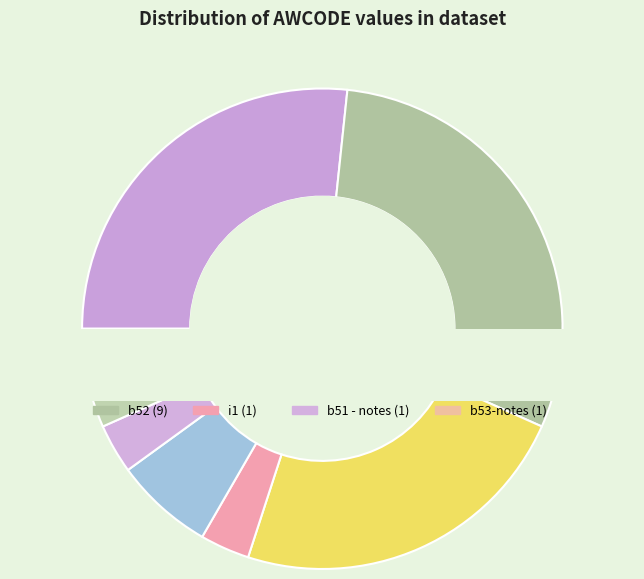

Count the number of slices in the pie.

8